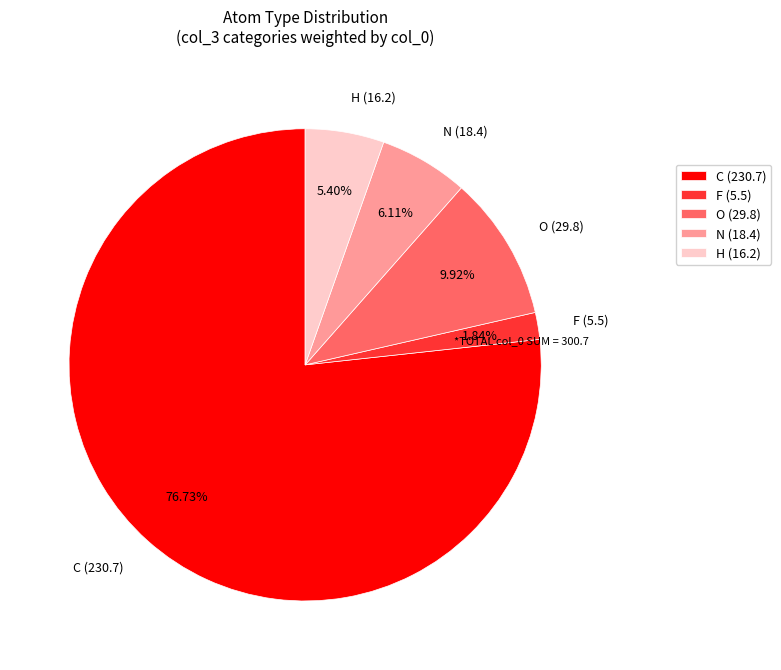

To the nearest percent, what is the average slice percentage?

20%